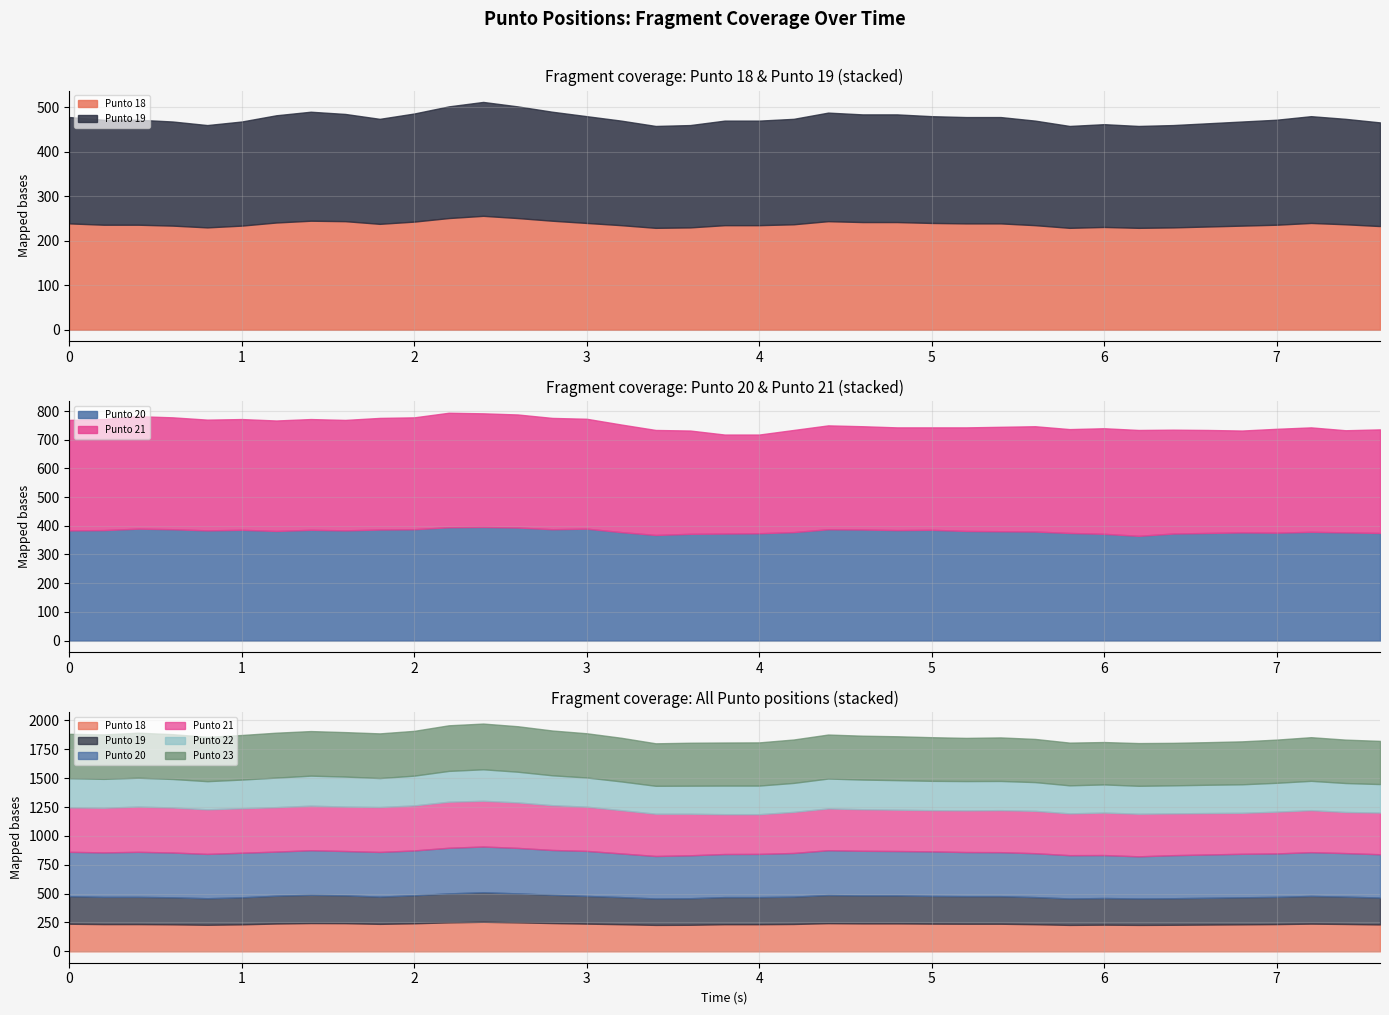

True or false: Punto 19 and Punto 20 intersect in this chart.

False